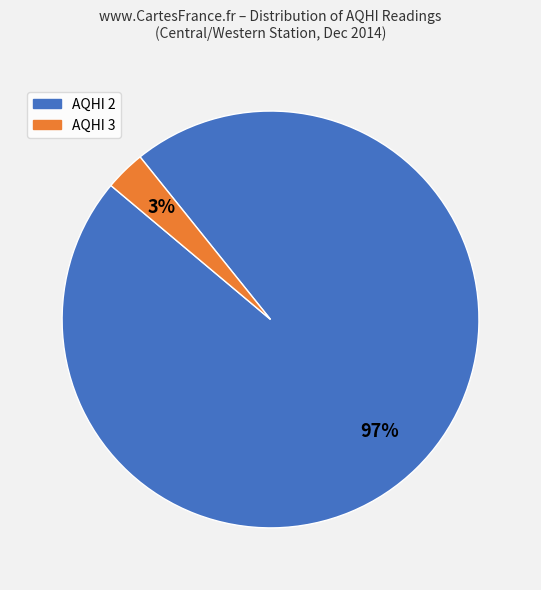

To the nearest percent, what is the average slice percentage?

50%